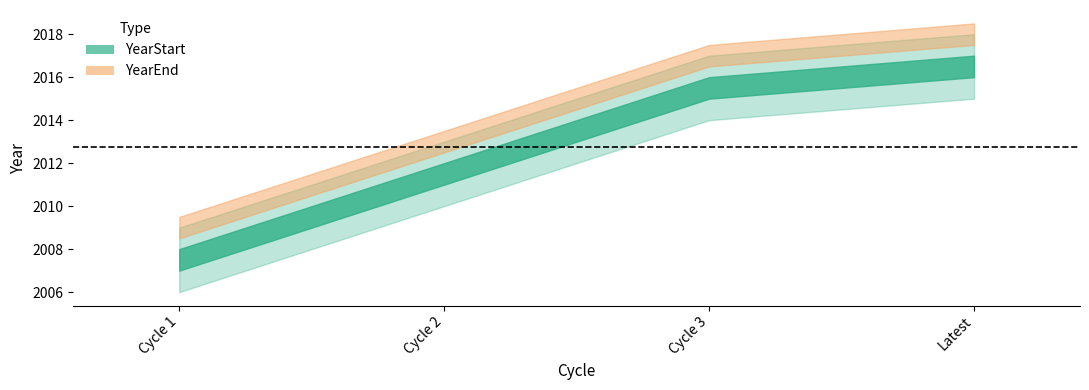

What is the label of the 2nd point from the left?

Cycle 2